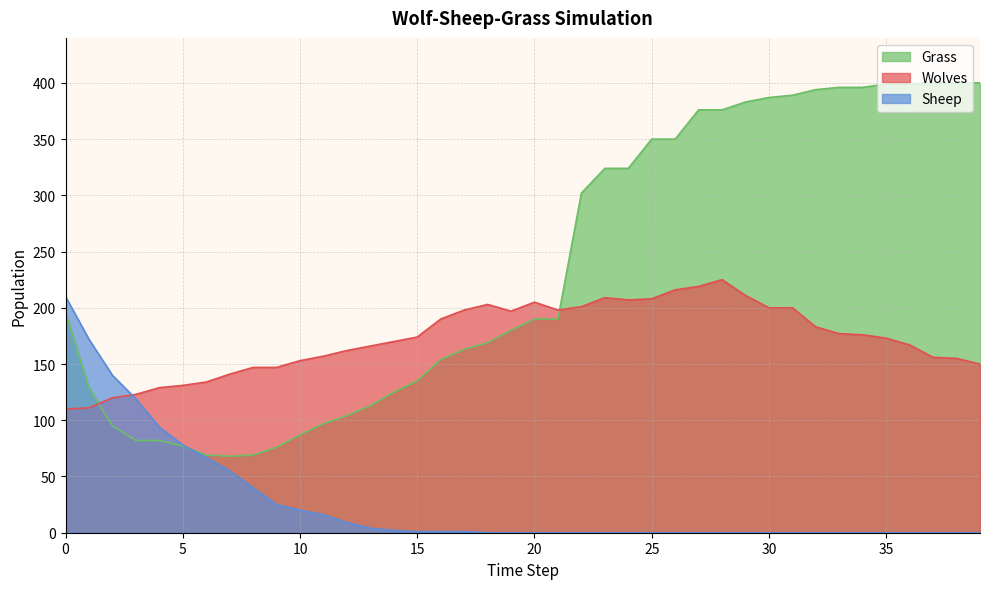

True or false: Sheep has a value of 0 at 37.

True